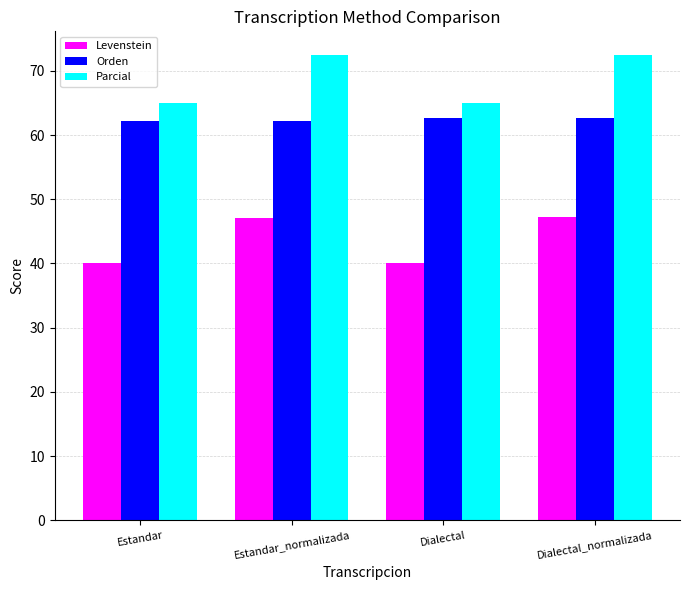

What is the minimum value shown in the chart?

40.0